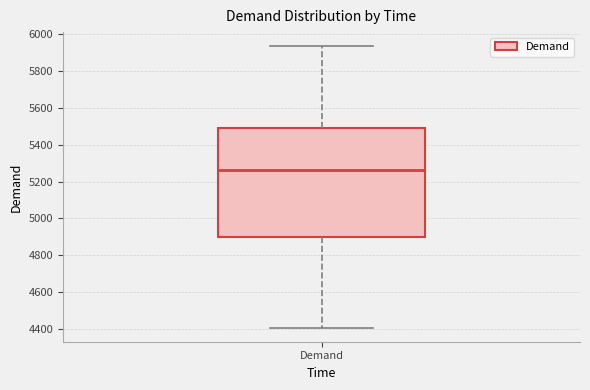

Read this box plot against the y-axis: the position of the median line, the range covered by the box, and the ends of both whiskers. The values are not printed on the chart, so give them approximately, as read against the axis.

median 5260, box 4900 to 5500, whiskers 4400 to 5940